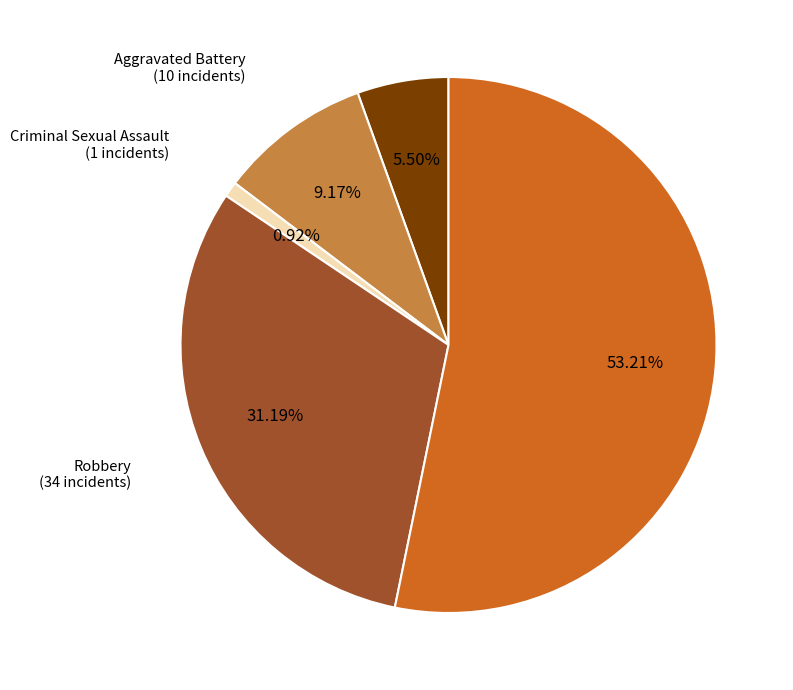

Is there a majority slice in this chart?

Yes